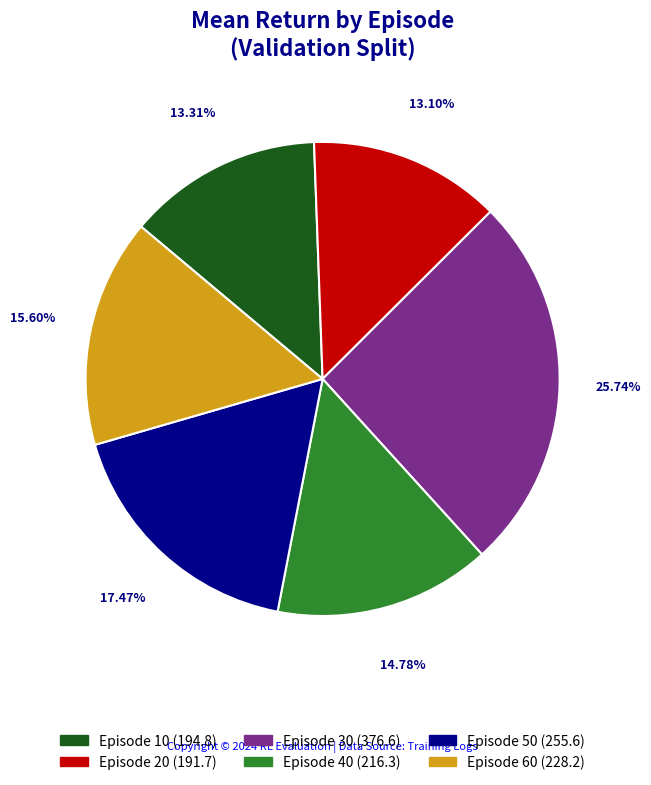

How many slices are in this pie chart?

6